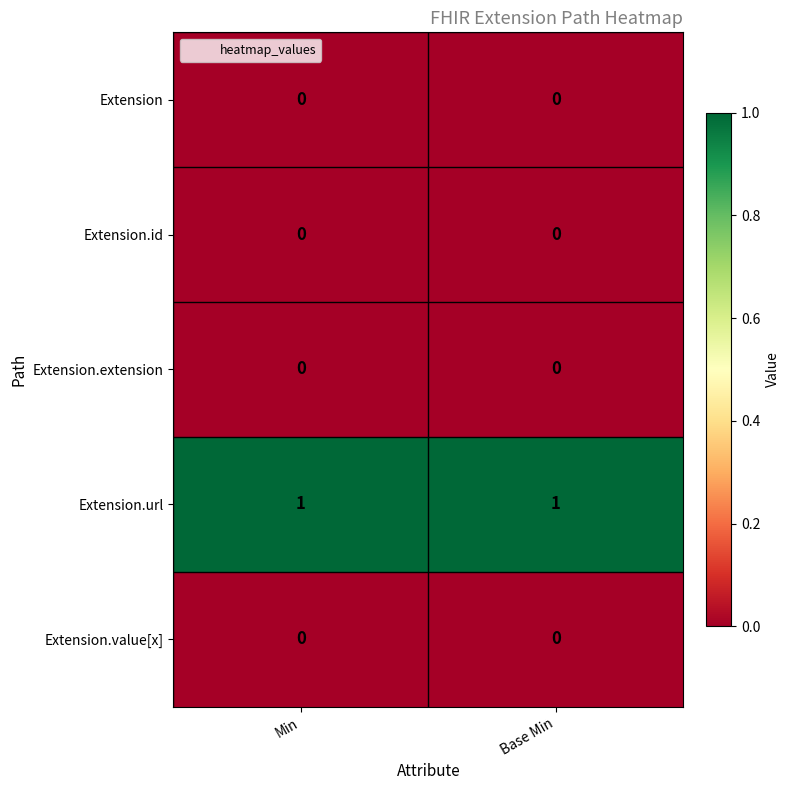

The Extension.id series shows 0 at Base Min. True or false?

True